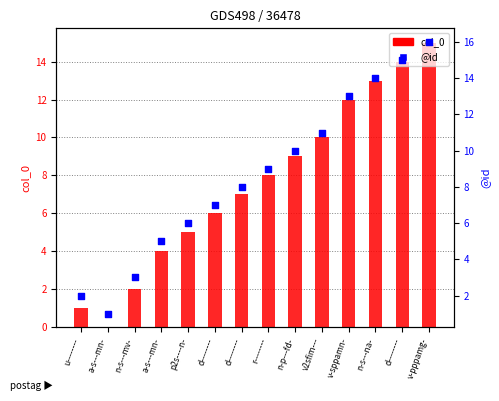

What is the total value across all series at n-p---fd-?

19